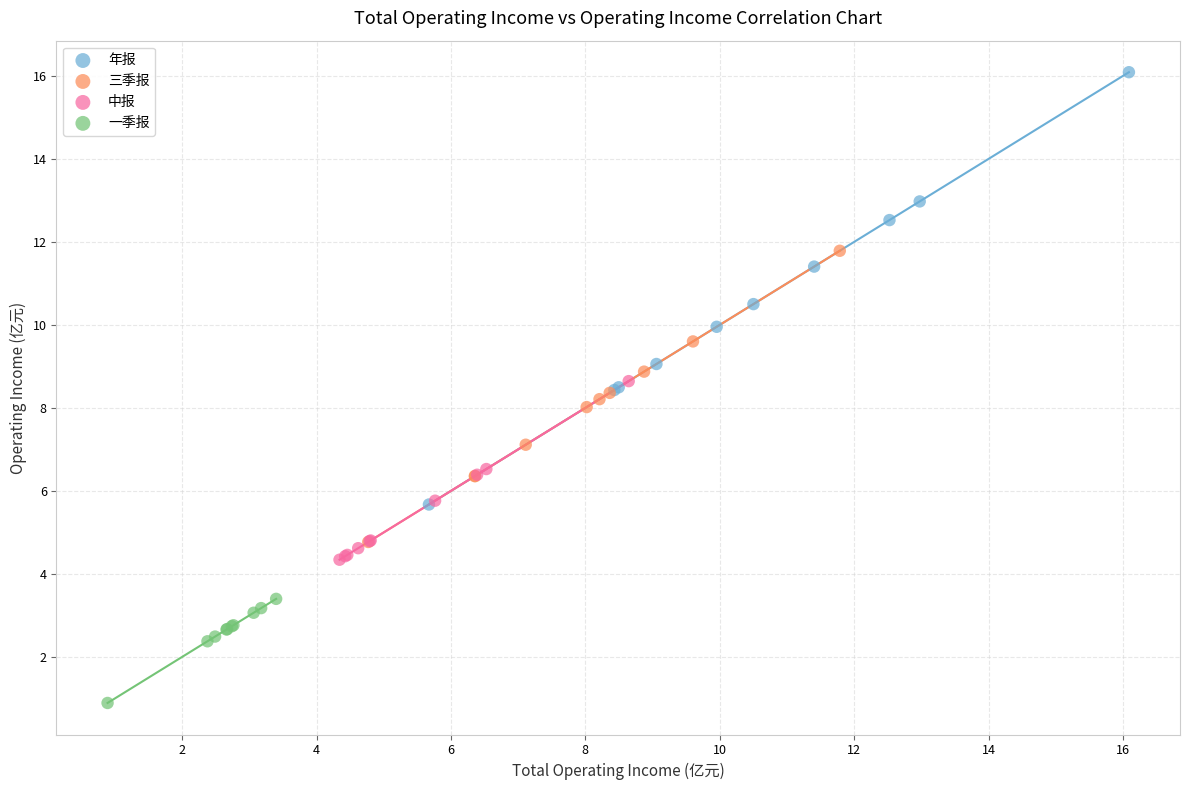

Which series reaches the minimum Y coordinate?

一季报